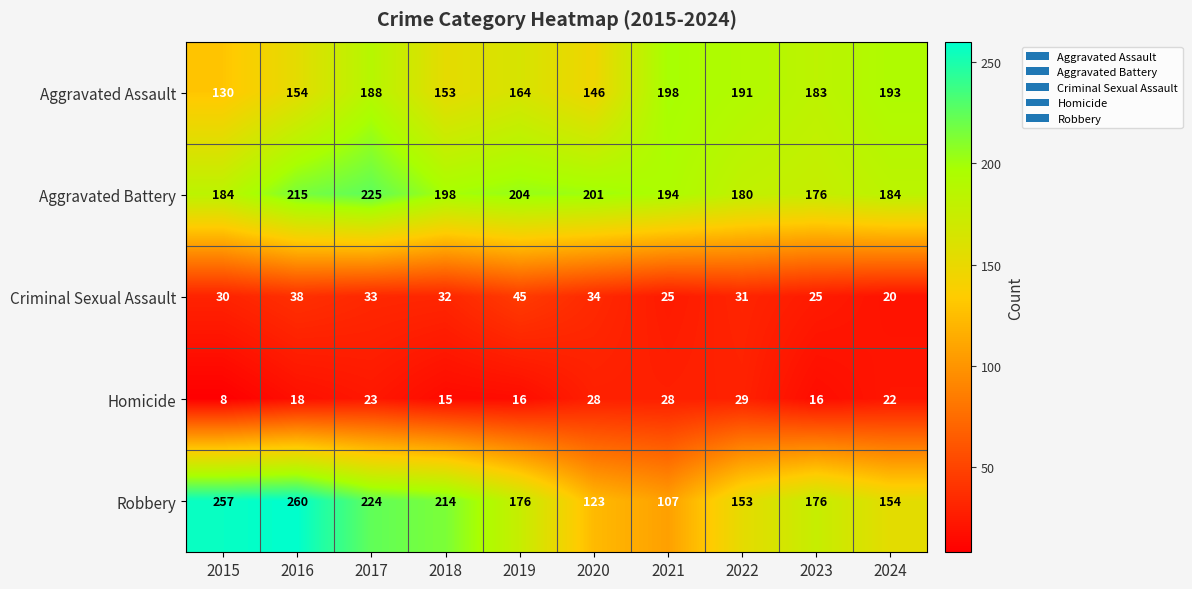

Which series has the largest total across all categories?

Aggravated Battery